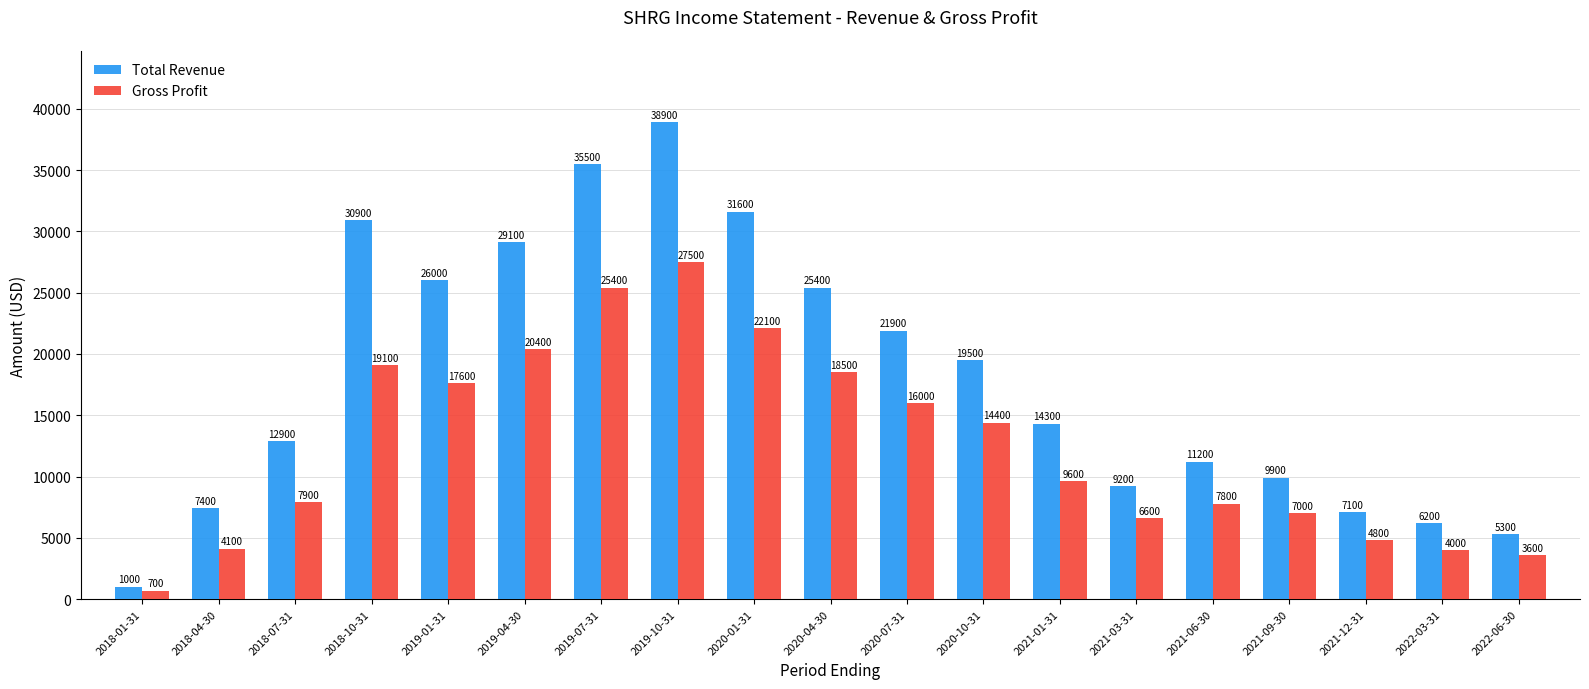

Reading right to left, transcribe all the data shown in this chart.

Total Revenue: 2022-06-30=5300	2022-03-31=6200	2021-12-31=7100	2021-09-30=9900	2021-06-30=11200	2021-03-31=9200	2021-01-31=14300	2020-10-31=19500	2020-07-31=21900	2020-04-30=25400	2020-01-31=31600	2019-10-31=38900	2019-07-31=35500	2019-04-30=29100	2019-01-31=26000	2018-10-31=30900	2018-07-31=12900	2018-04-30=7400	2018-01-31=1000
Gross Profit: 2022-06-30=3600	2022-03-31=4000	2021-12-31=4800	2021-09-30=7000	2021-06-30=7800	2021-03-31=6600	2021-01-31=9600	2020-10-31=14400	2020-07-31=16000	2020-04-30=18500	2020-01-31=22100	2019-10-31=27500	2019-07-31=25400	2019-04-30=20400	2019-01-31=17600	2018-10-31=19100	2018-07-31=7900	2018-04-30=4100	2018-01-31=700